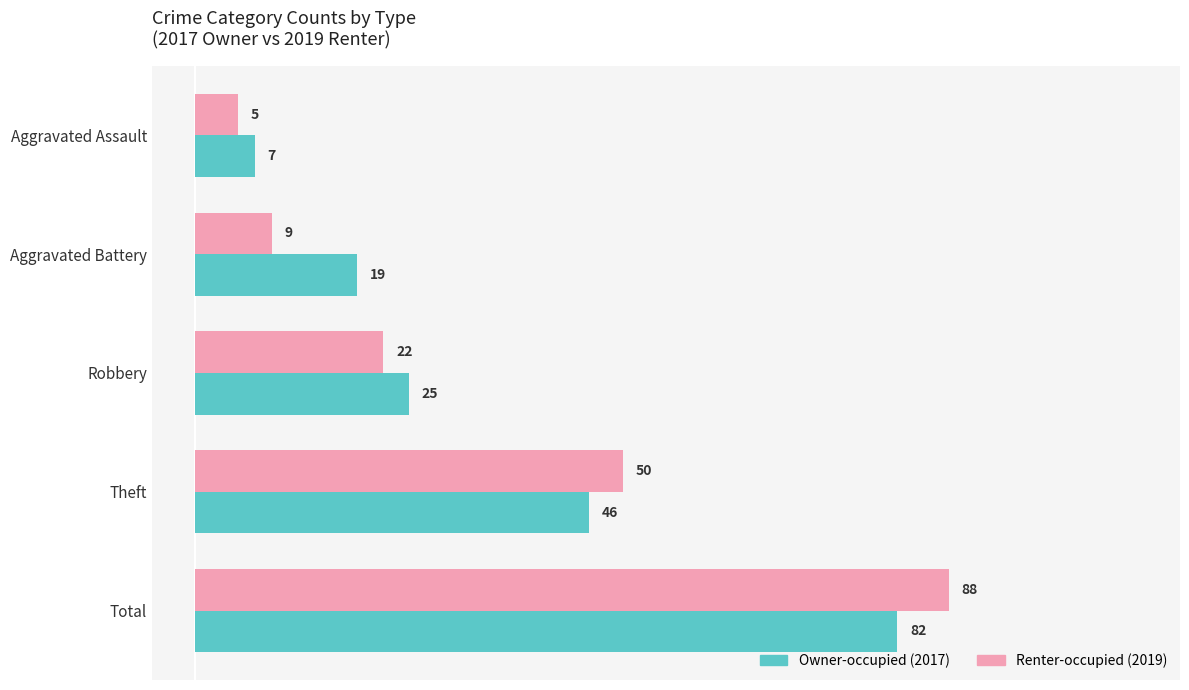

What is the total value across all series at Aggravated Assault?

12